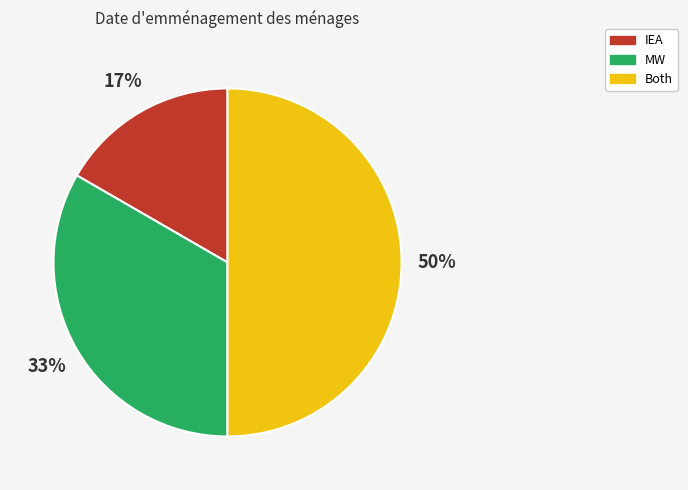

How many slices are in this pie chart?

3